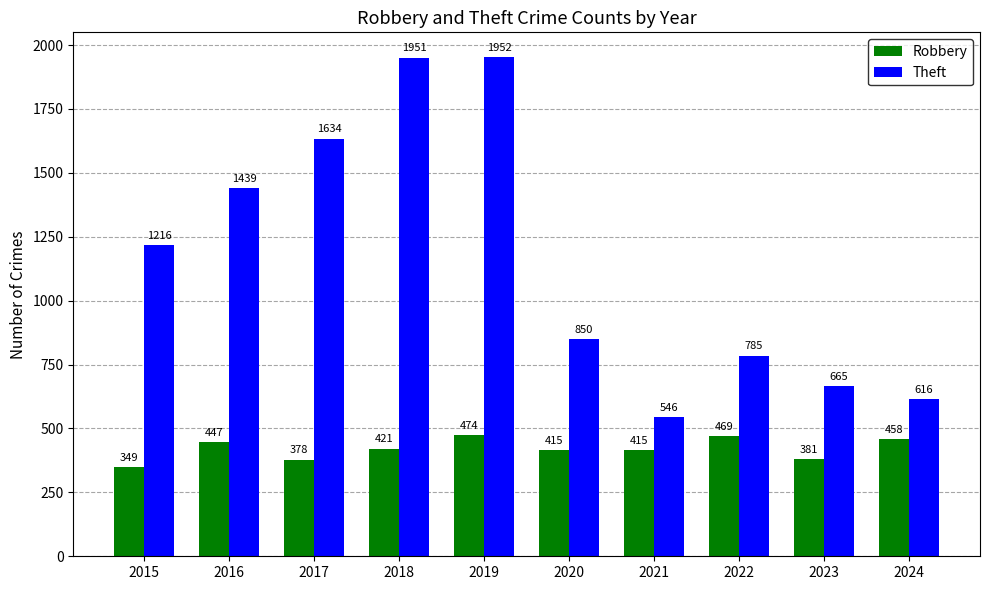

Is it true that Robbery equals 202 at 2021?

False